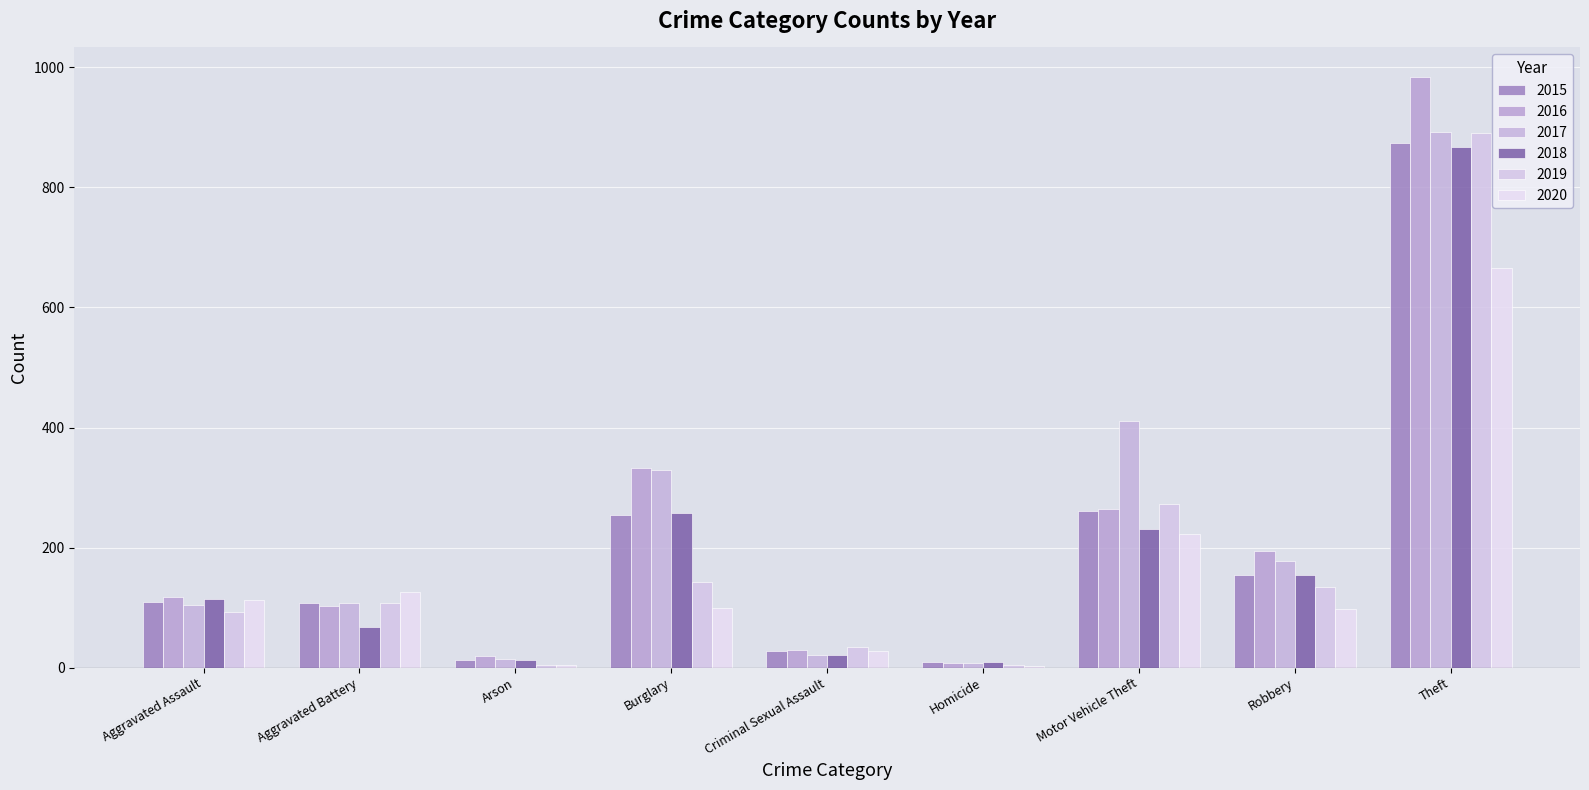

How many series are shown in this chart?

6